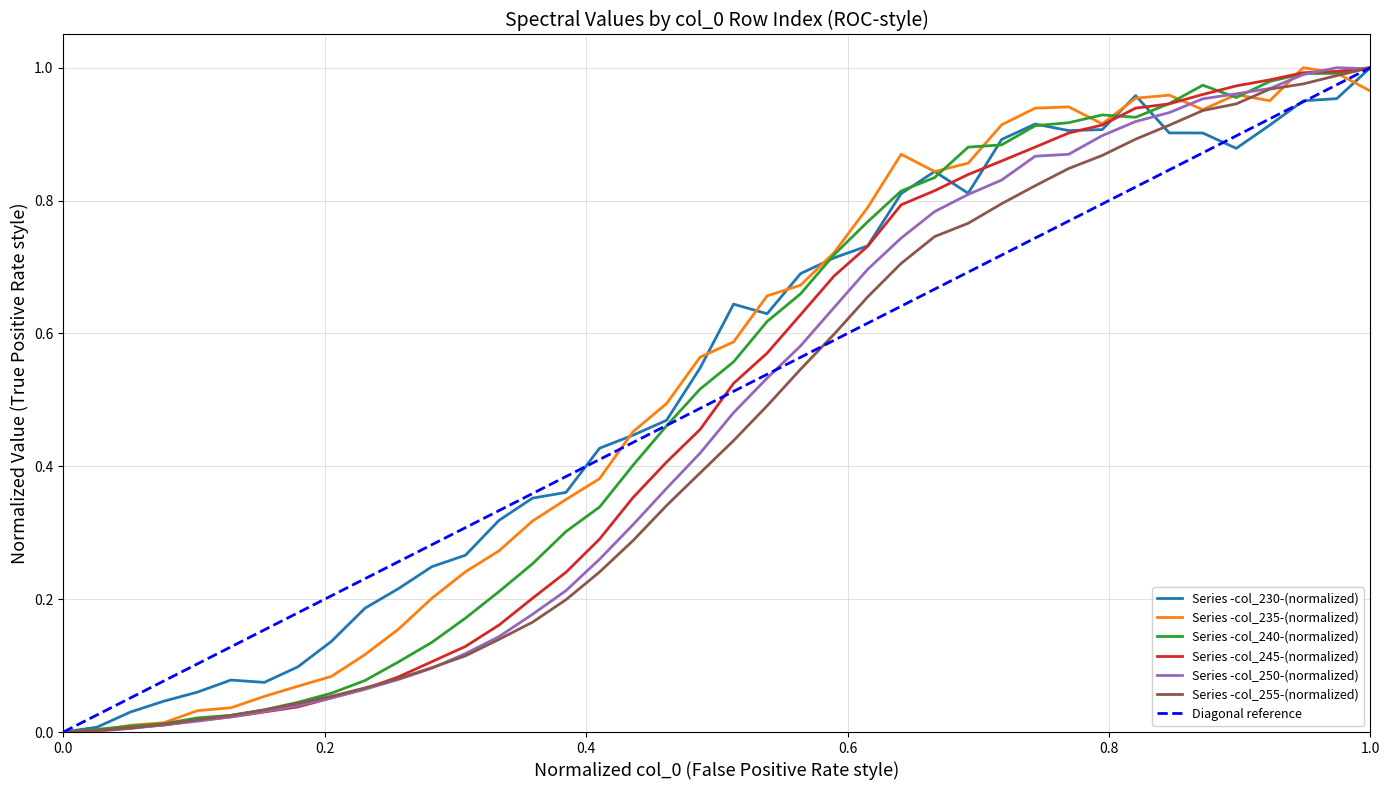

Is it true that Series -col_255-(normalized) equals 0.6 at 1.0?

False